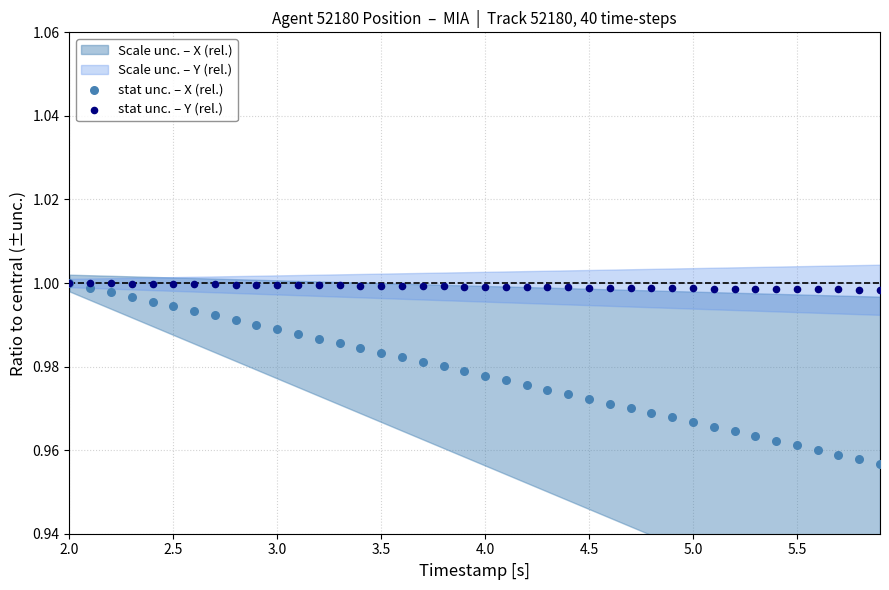

Which series contains the lowest Y value?

stat unc. – X (rel.)